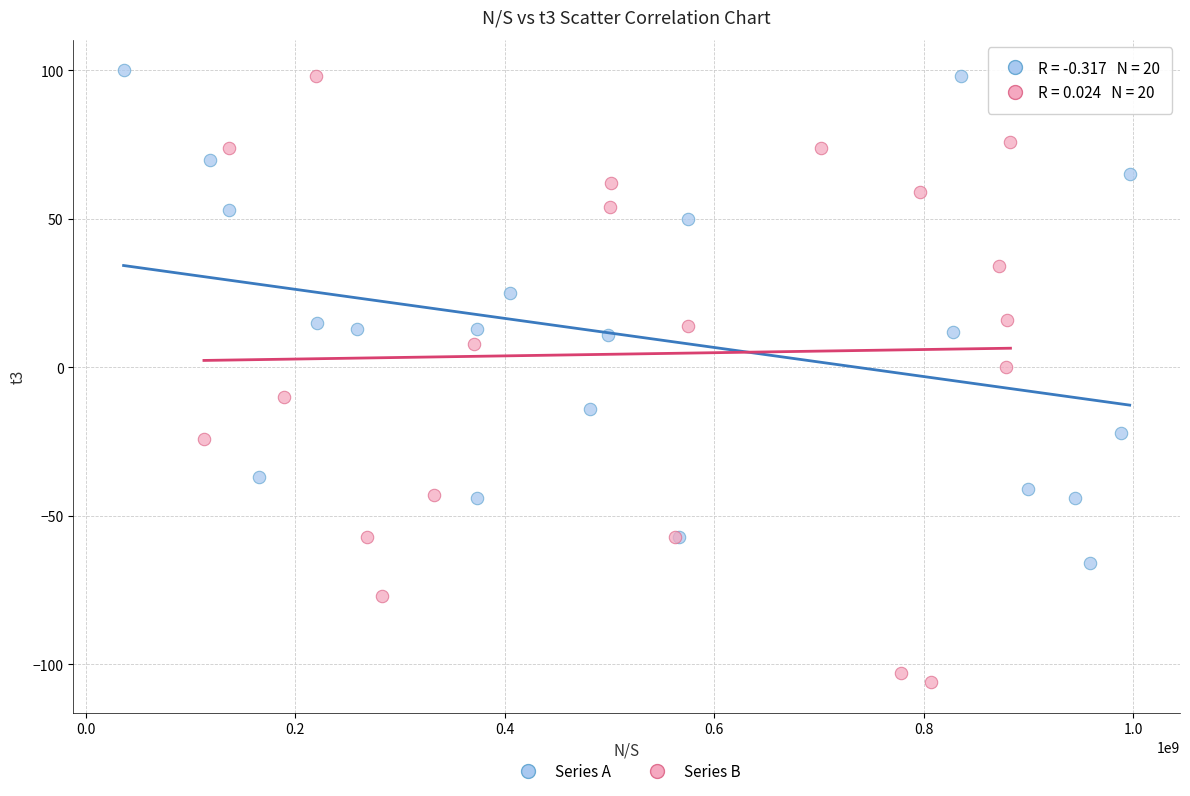

Which series reaches the maximum Y coordinate?

Series A